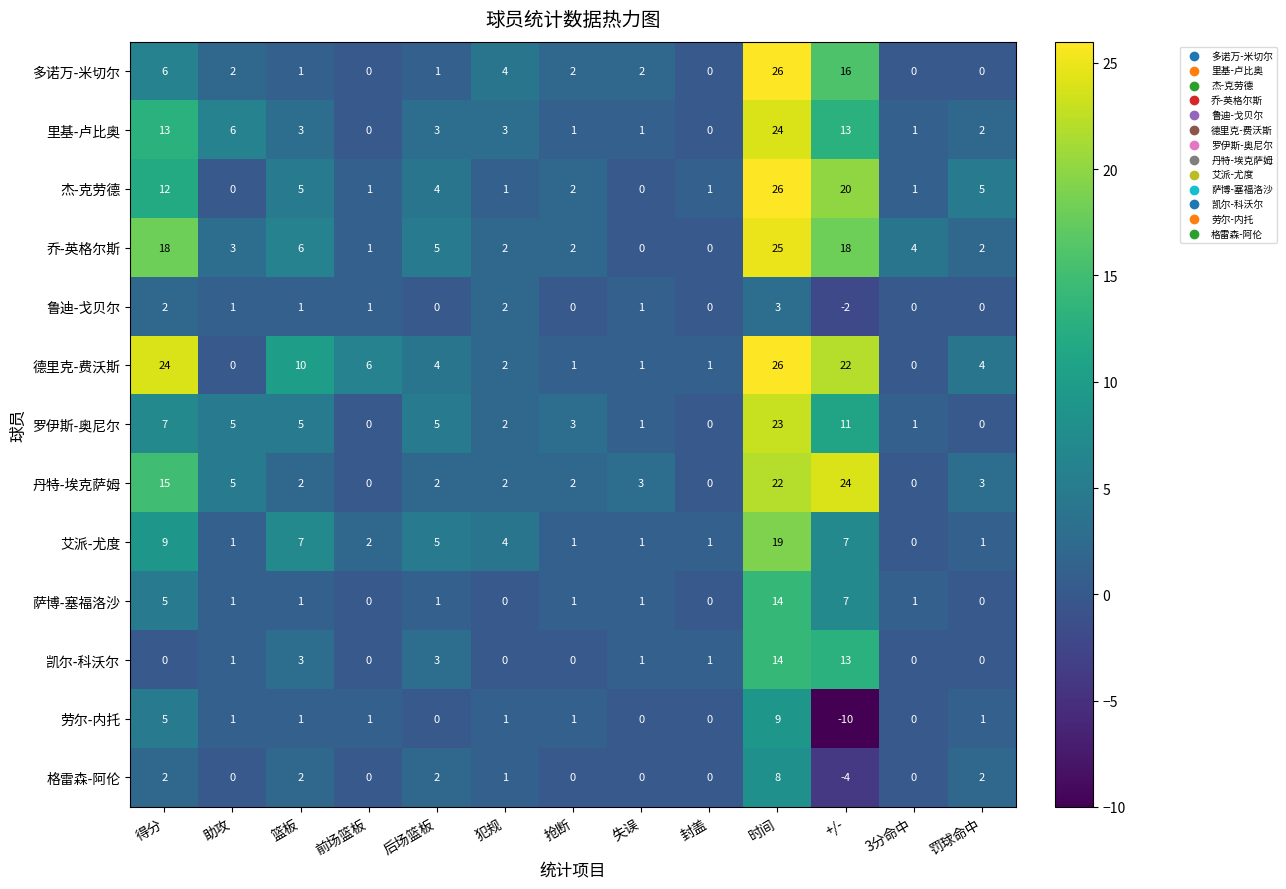

What is the spread (max minus min) of values at 时间?

23